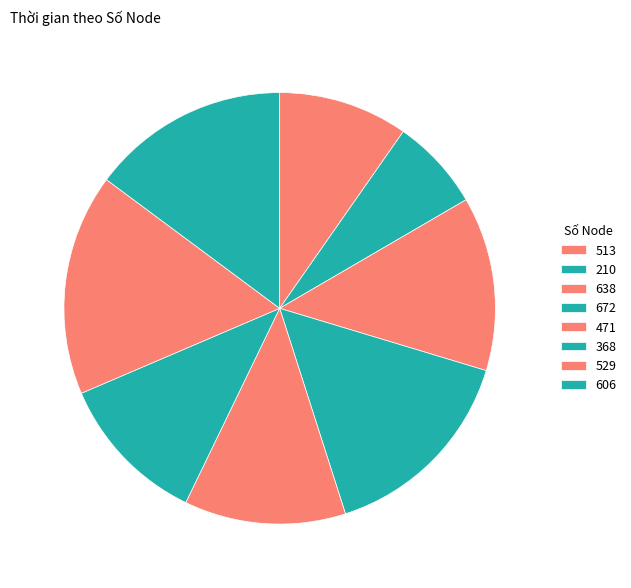

Count the number of slices in the pie.

8